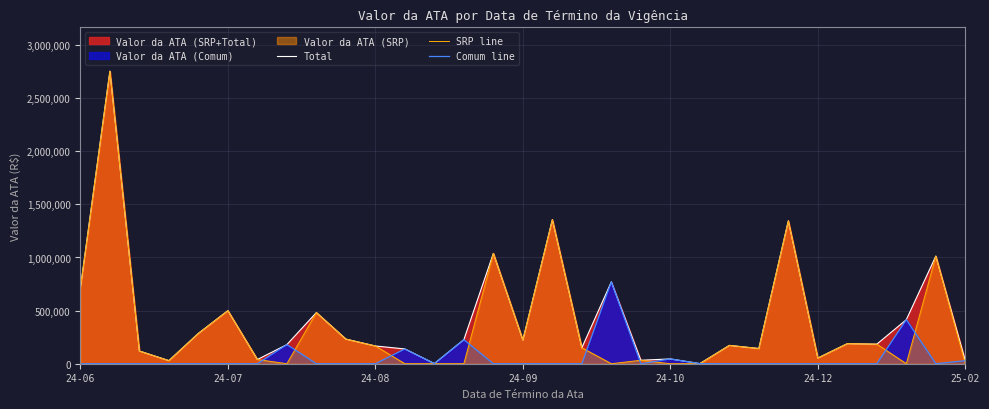

Rank the series by their maximum value, from lowest to highest.

Comum line, Total, SRP line